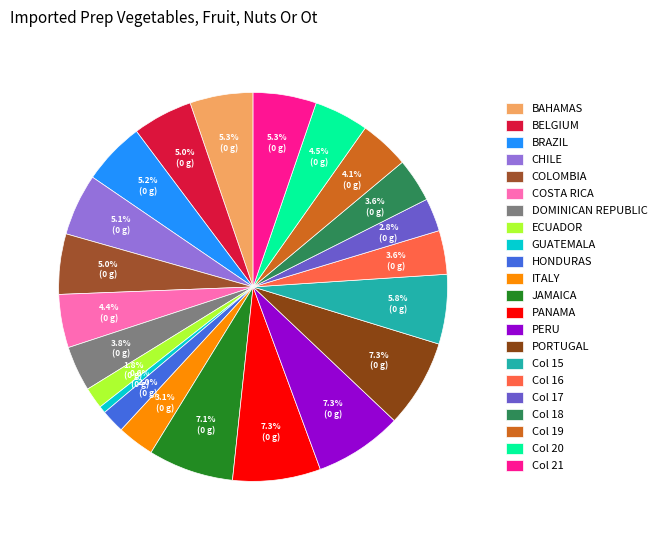

How many segments does this pie chart have?

22